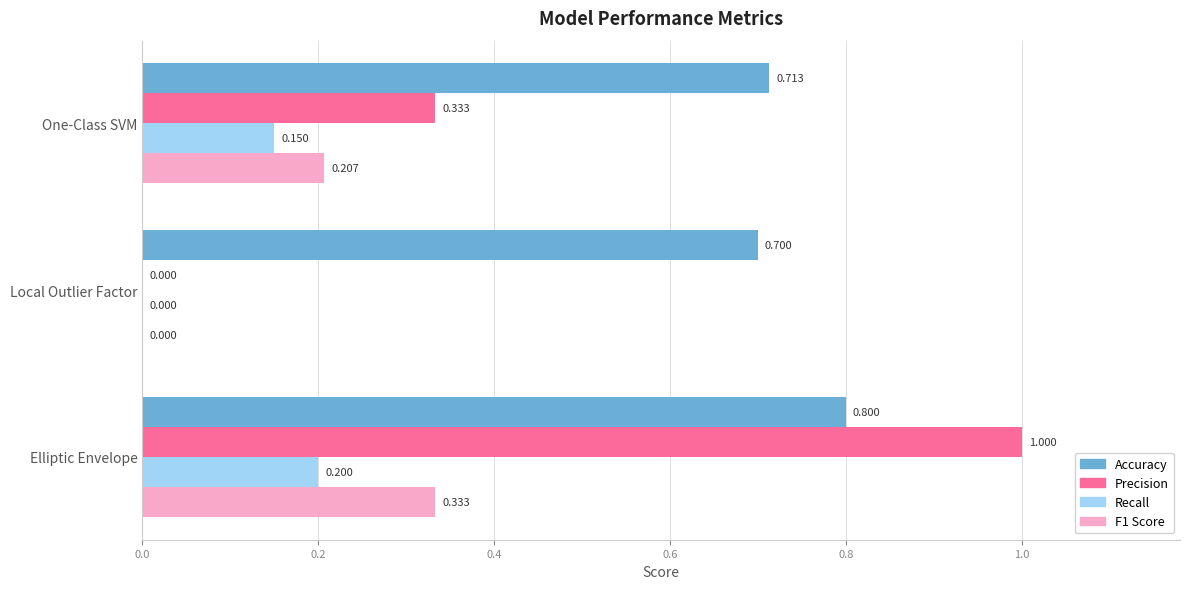

How many F1 Score values are between 0 and 1?

3